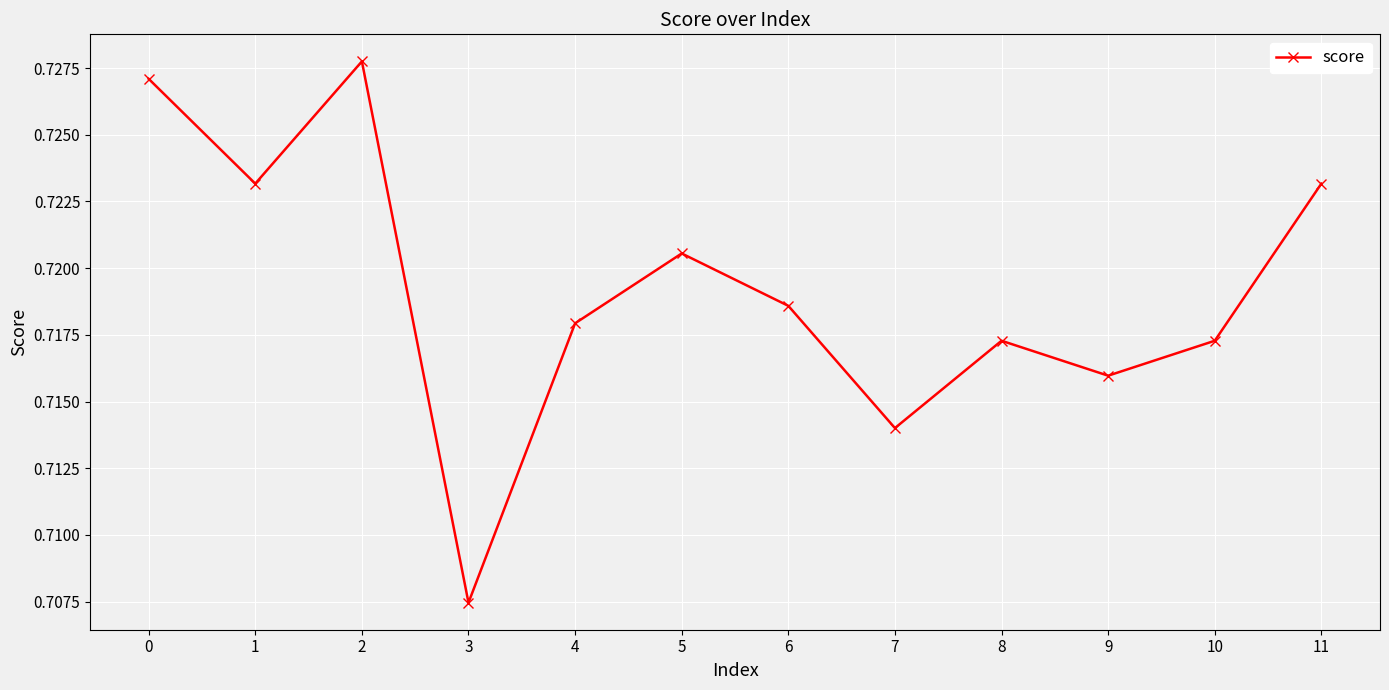

How many lines are shown in the chart?

1